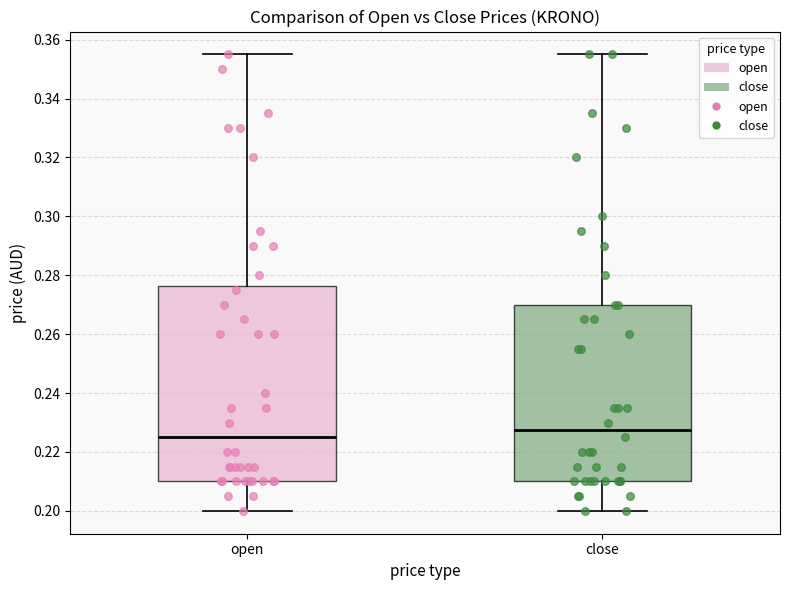

Where does the median line of the box for close sit on the y-axis? The values are not printed on the chart, so give them approximately, as read against the axis.

0.228